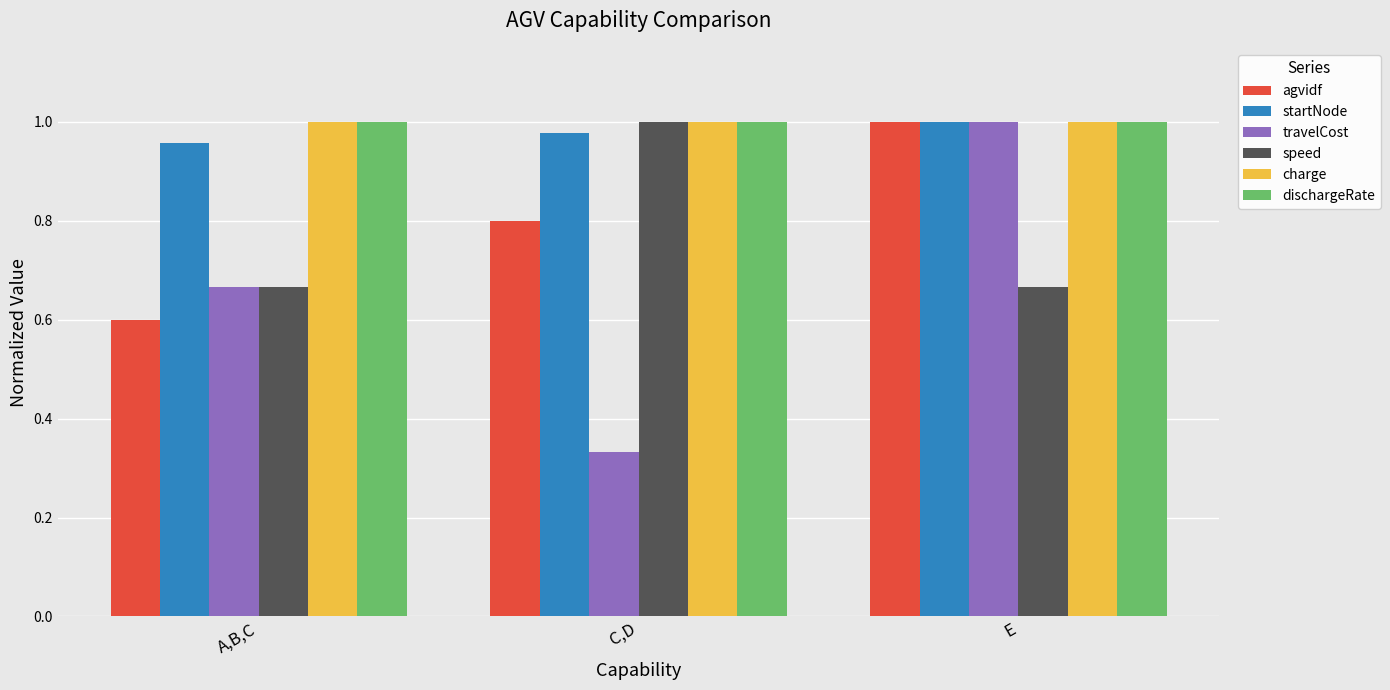

What is the difference between the highest and lowest values at A,B,C?

0.4